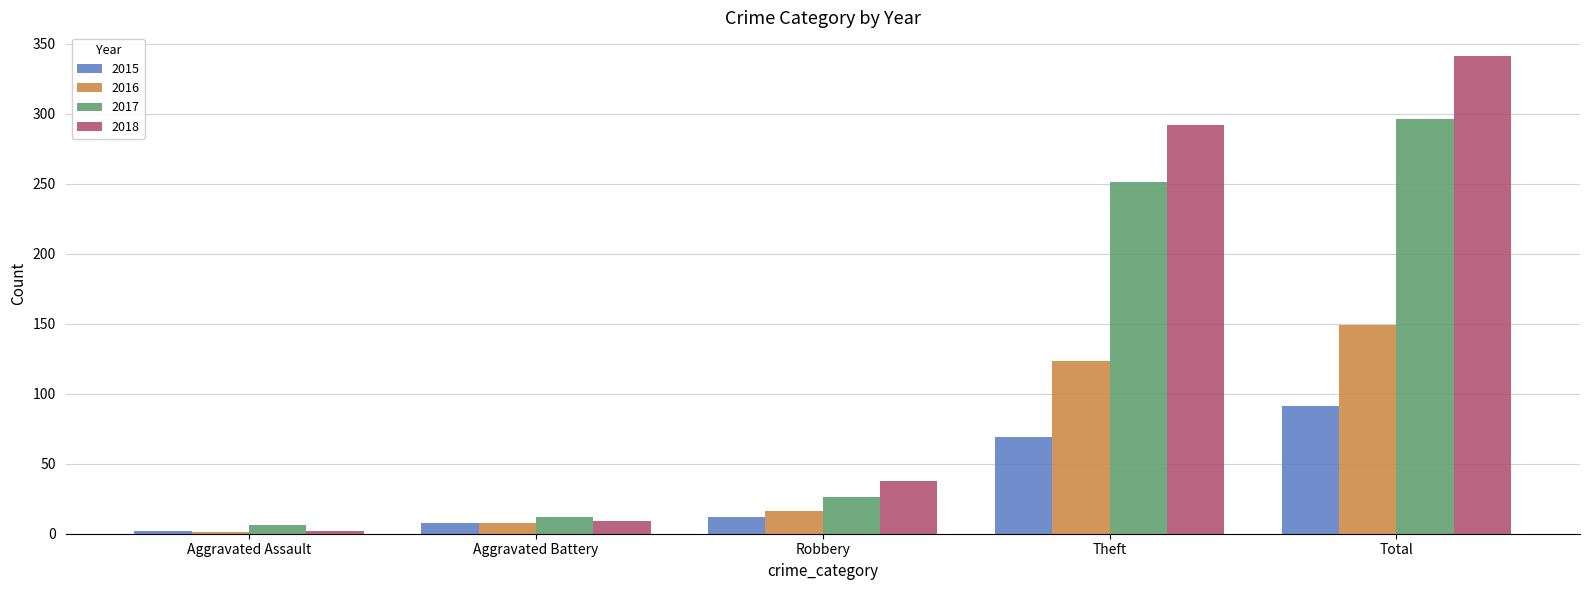

Which series has the largest total across all categories?

2018